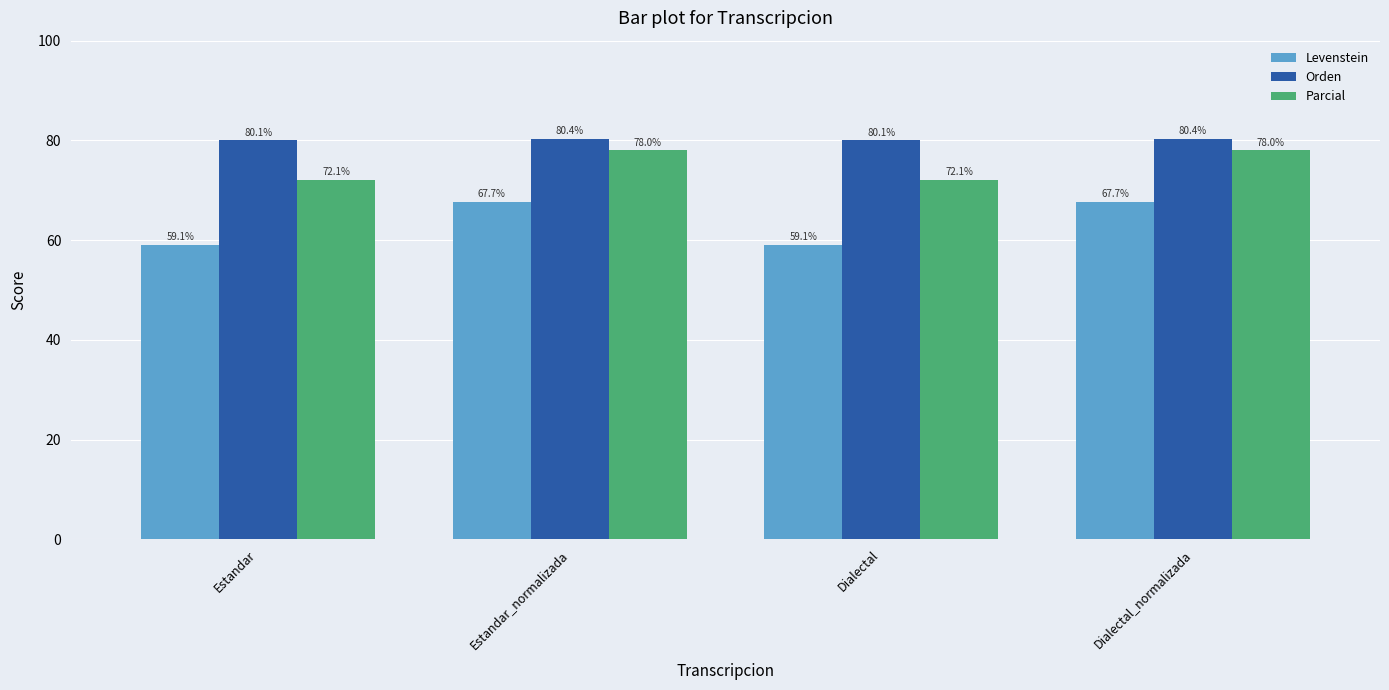

How many series are shown in this chart?

3